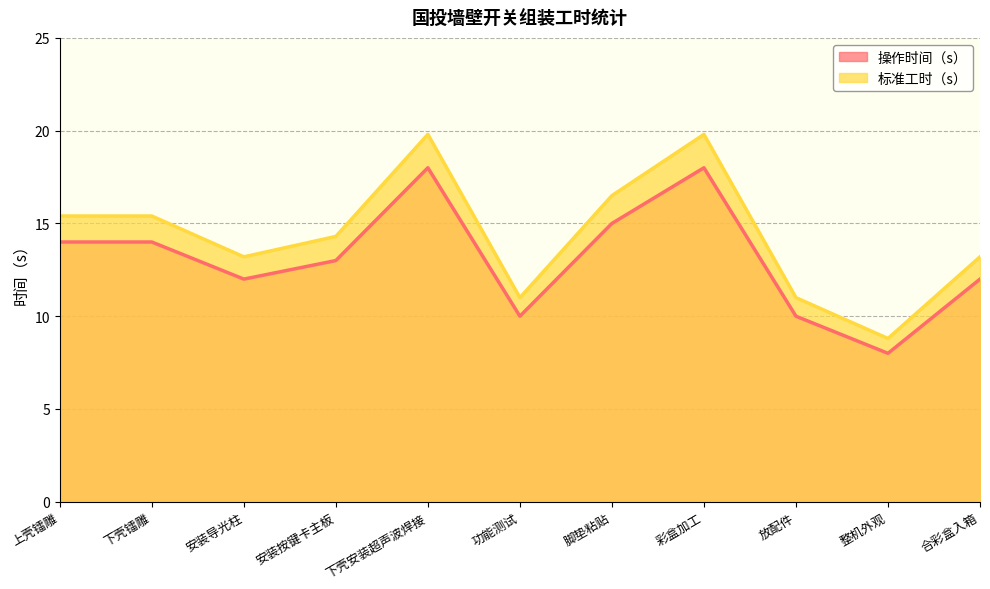

What position from the left is 下壳镭雕?

2